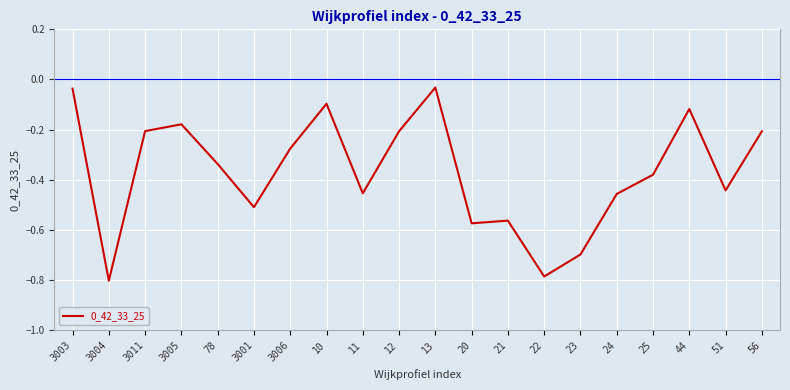

What position from the right is 24?

5